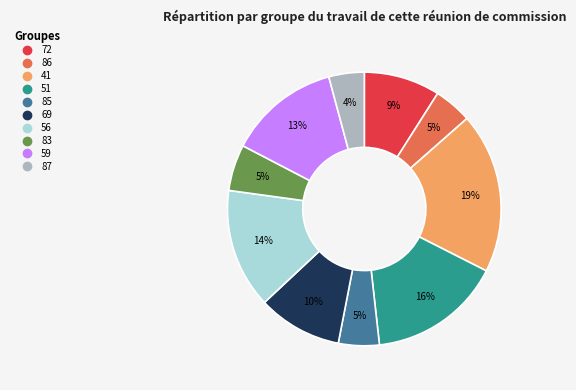

Does any single category account for the majority?

No